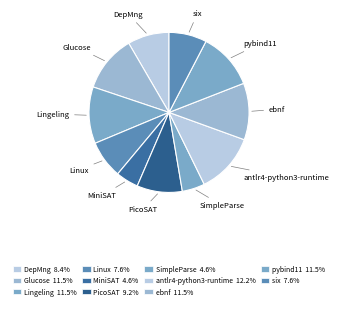

How many slices are in this pie chart?

11